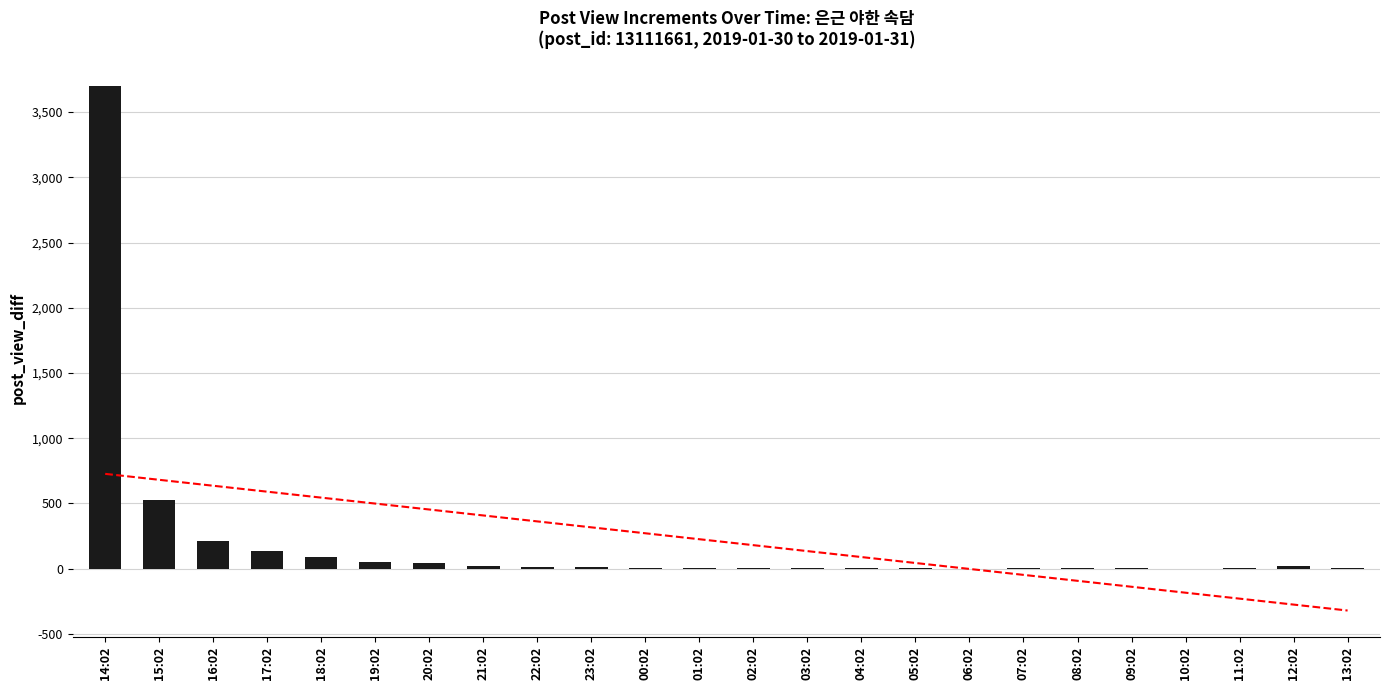

What is the change in value from 02:02 to 07:02?

-1